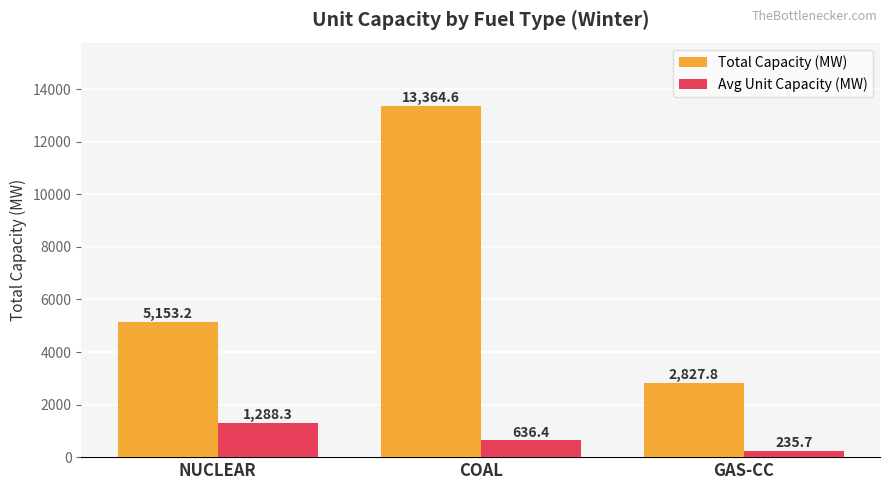

Which series changed the most between NUCLEAR and COAL?

Total Capacity (MW)